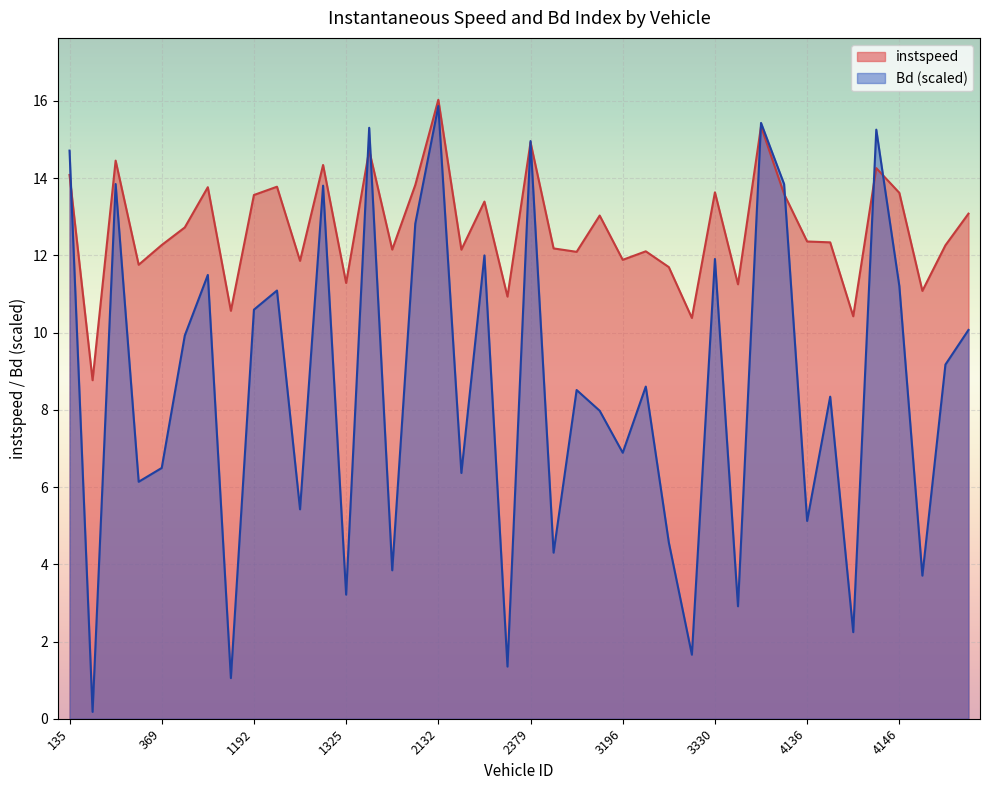

How many series are shown in this chart?

2